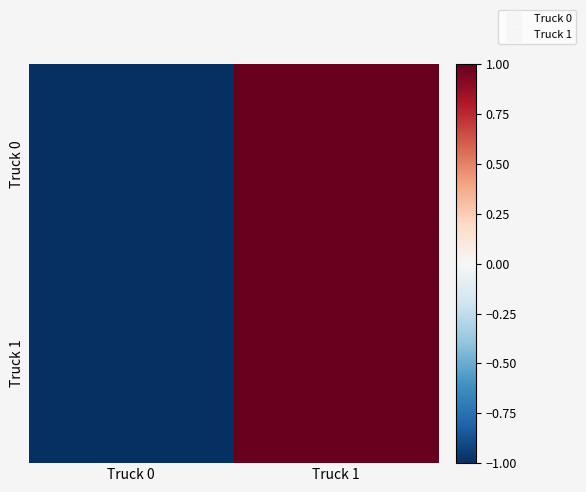

Reading right to left, what are all the values shown in this chart?

Truck 0: Truck 1=1	Truck 0=-1
Truck 1: Truck 1=1	Truck 0=-1